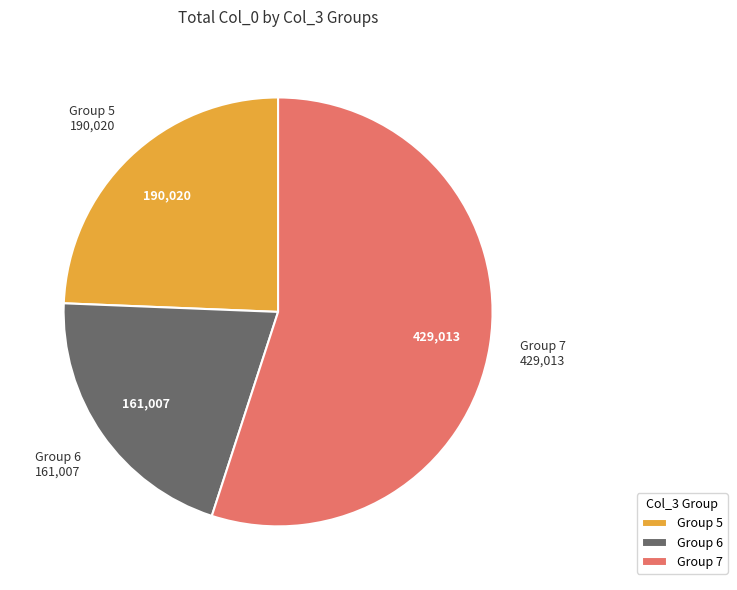

Count the number of slices in the pie.

3